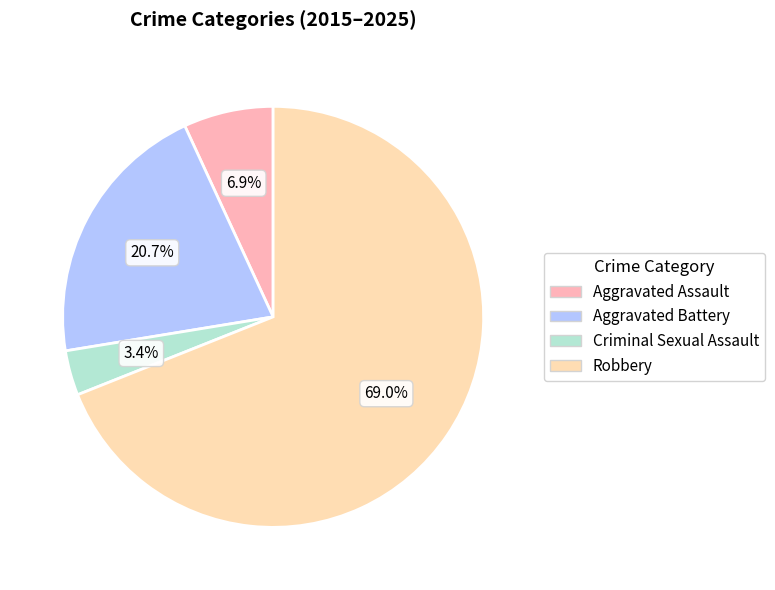

To the nearest percent, what is the average slice percentage?

25%